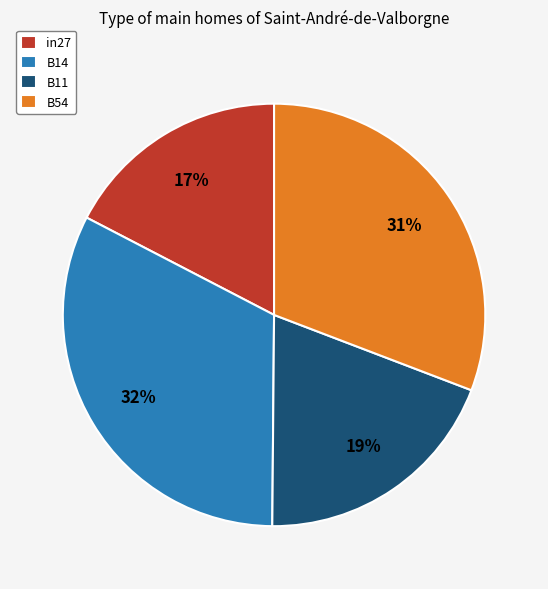

Is there a majority slice in this chart?

No